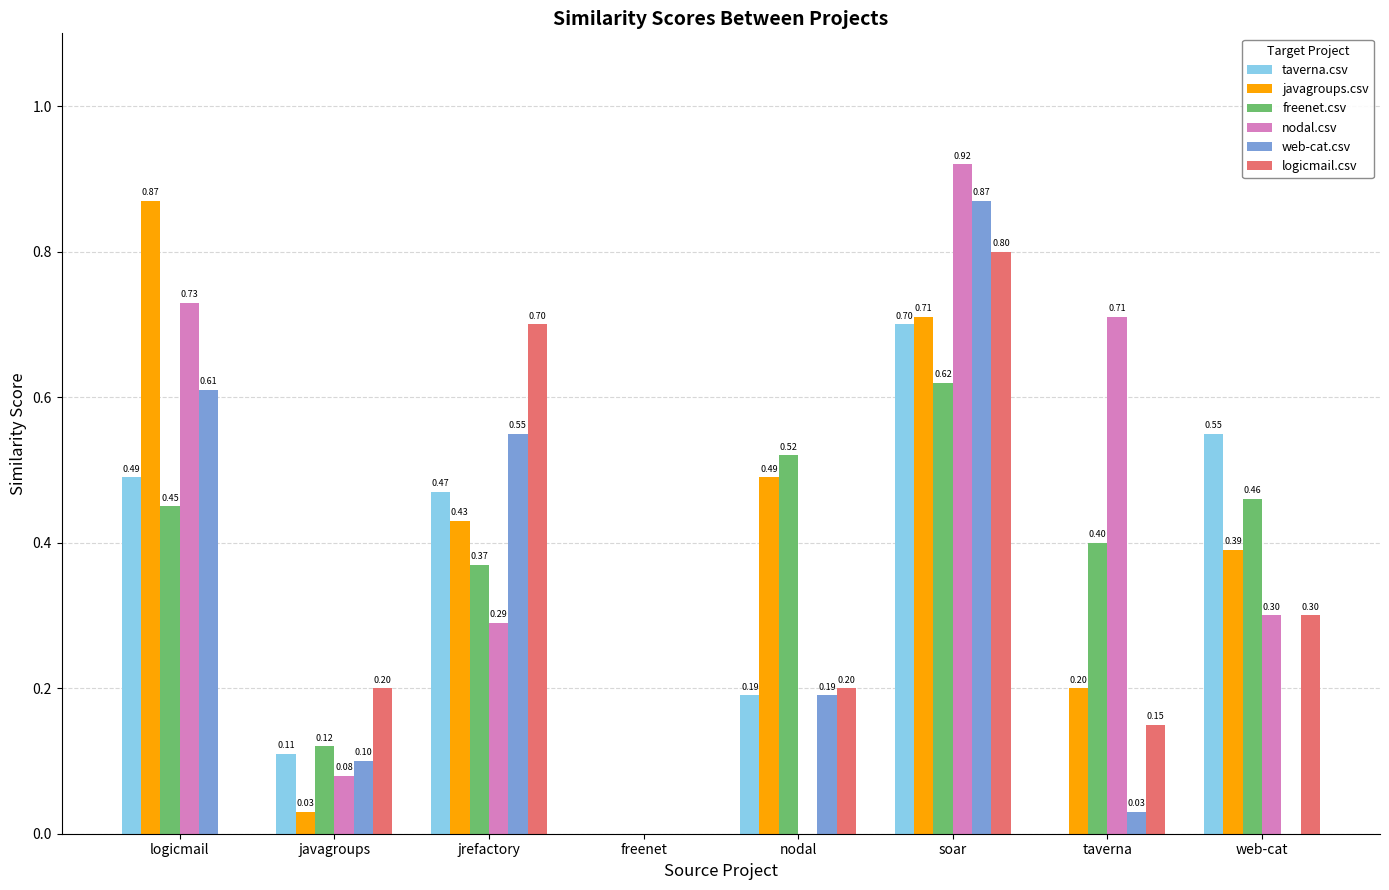

Which series has the largest range (max minus min)?

nodal.csv